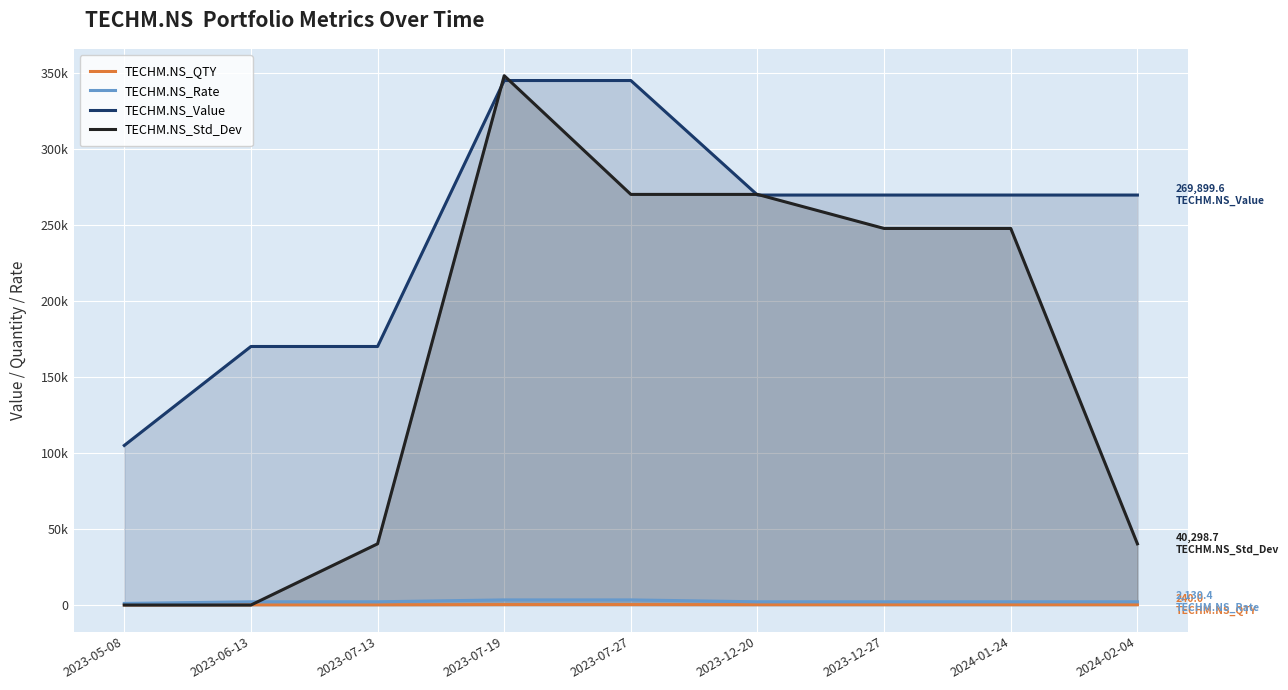

Read the TECHM.NS_Rate value at 2023-07-19.

3386.9